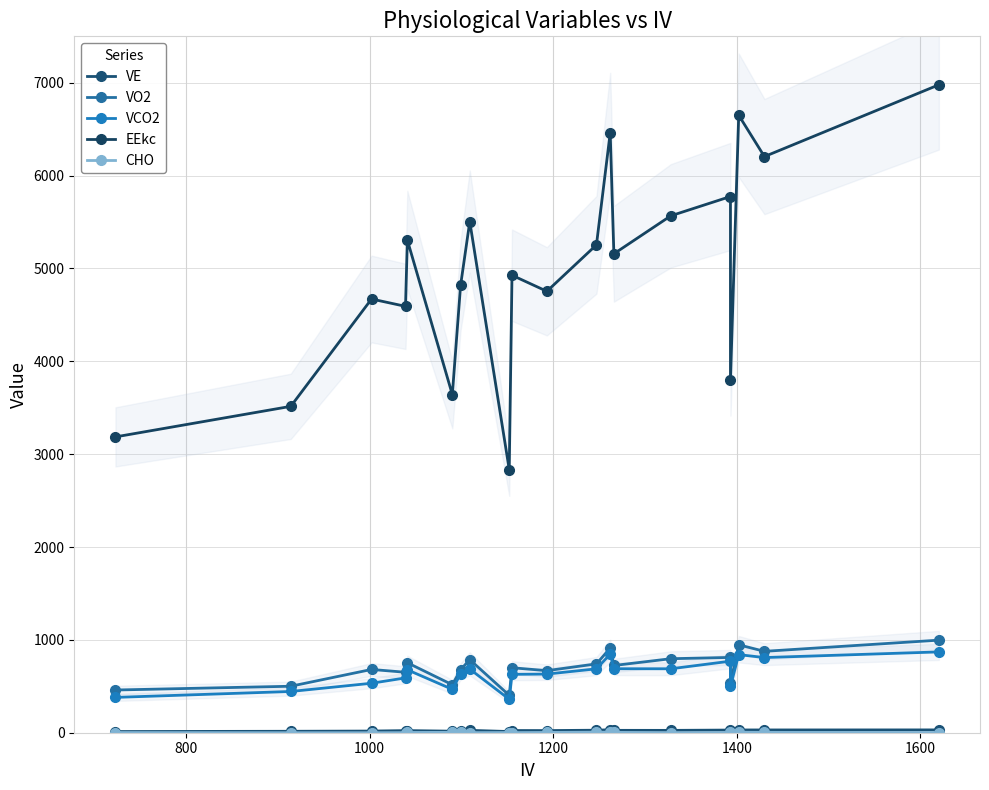

Reading left to right, list all the values displayed in this chart.

VE: 12.7	15.6	17.9	22.7	22.8	16.5	23.4	25.5	12.7	23.6	23.1	27.1	32.3	25.7	25.3	28.7	15.6	29.8	29.9	30.4
VO2: 459.9	500.6	681.4	651.1	753.7	516.7	678.8	787.0	403.1	700.0	668.3	741.4	911.6	724.0	797.1	810.9	535.0	946.9	876.5	997.0
VCO2: 380.5	444.1	532.9	590.5	677.6	467.2	635.2	685.5	360.3	628.9	631.7	688.2	846.7	689.3	688.6	770.8	498.0	840.9	809.5	870.3
EEkc: 3186.0	3515.0	4671.0	4592.0	5306.0	3642.0	4818.0	5505.0	2834.0	4927.0	4754.0	5254.0	6461.0	5158.0	5567.0	5775.0	3794.0	6650.0	6205.0	6978.0
CHO: 2.0	0.0	0.0	1.0	3.0	4.0	5.0	1.0	2.0	1.0	3.0	6.0	5.0	4.0	0.0	2.0	3.0	5.0	4.0	2.0